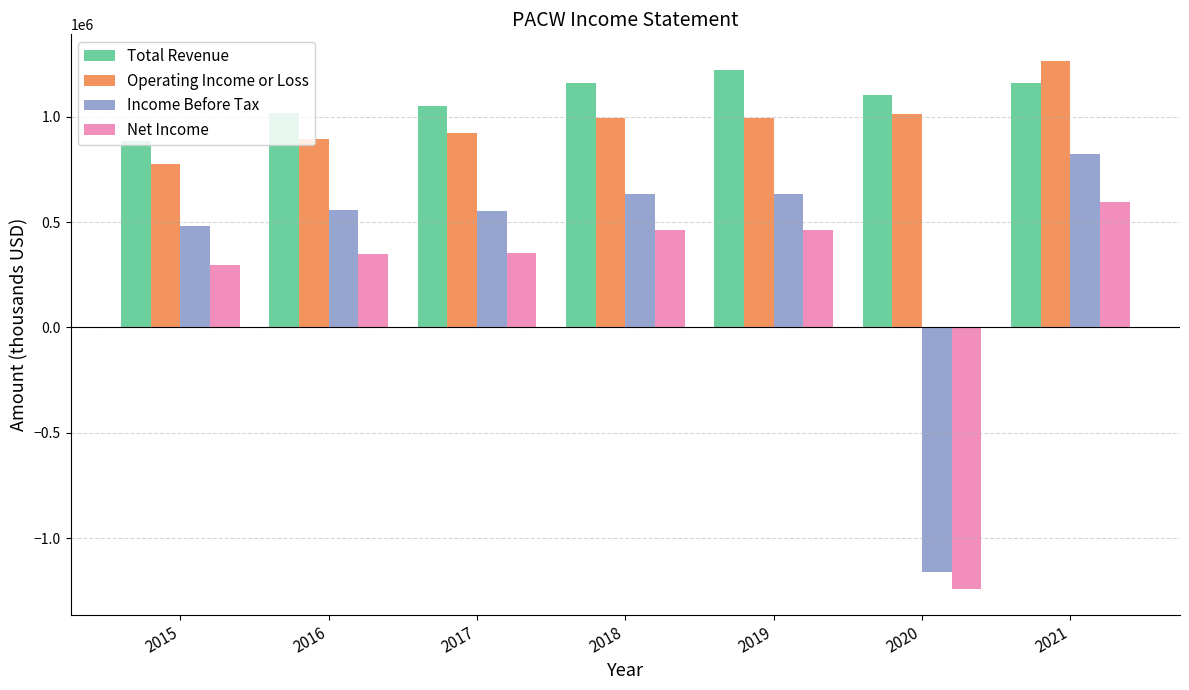

What is the greatest value displayed?

1265800